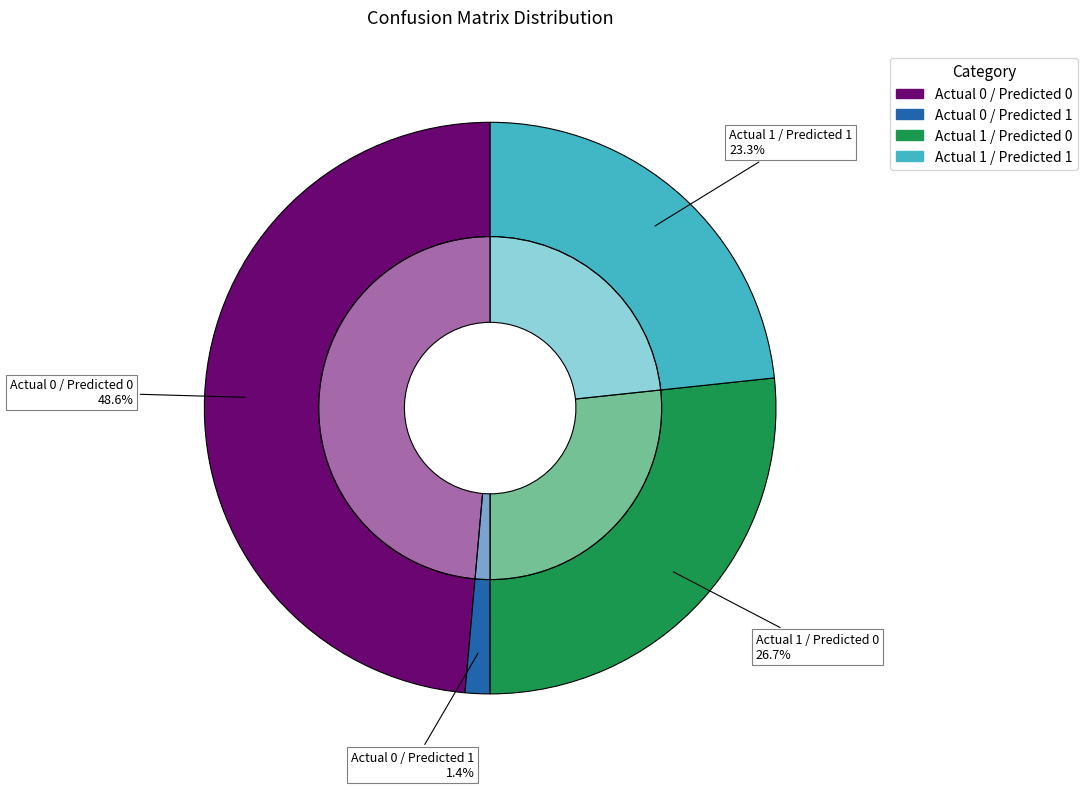

Which slice is the smallest?

Actual 0 / Predicted 1